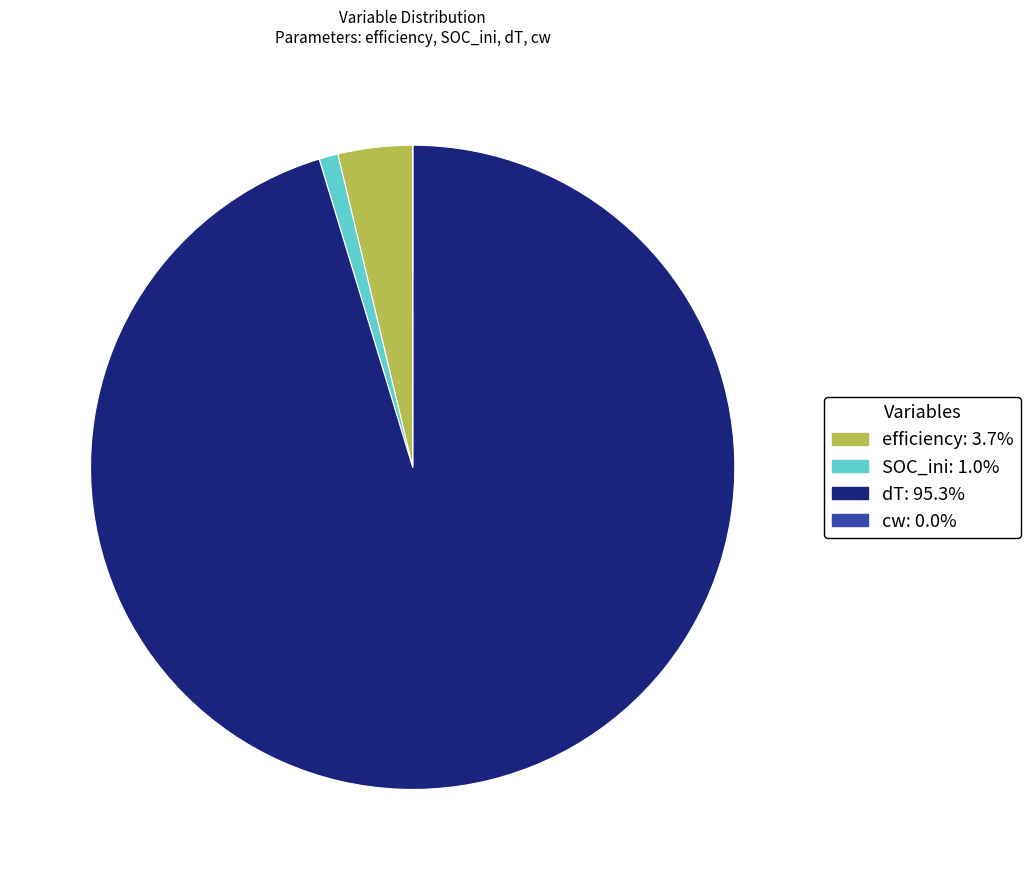

Is efficiency the majority of the pie?

No